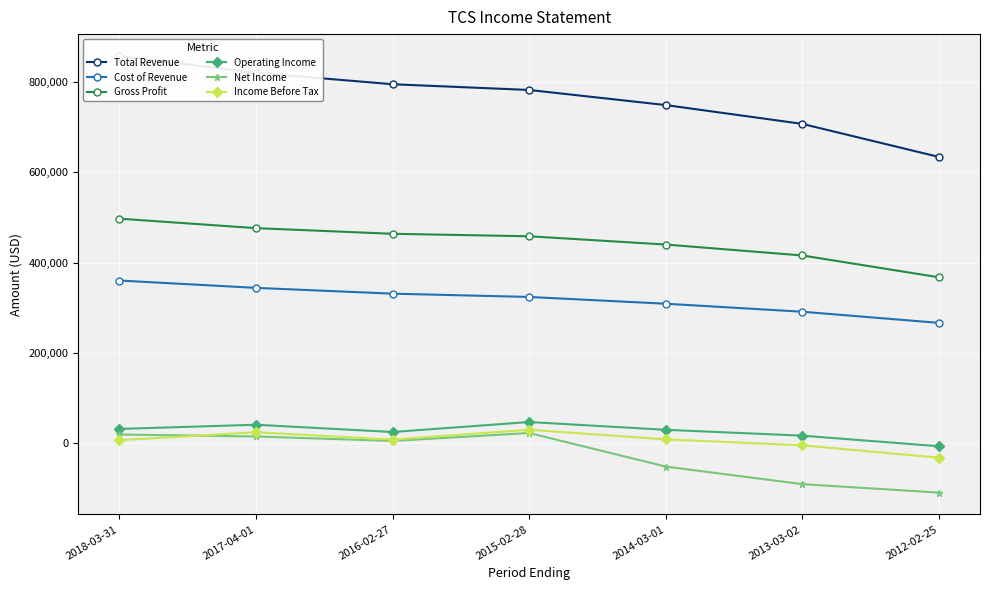

Which has a higher value, 2017-04-01 or 2012-02-25?

2017-04-01